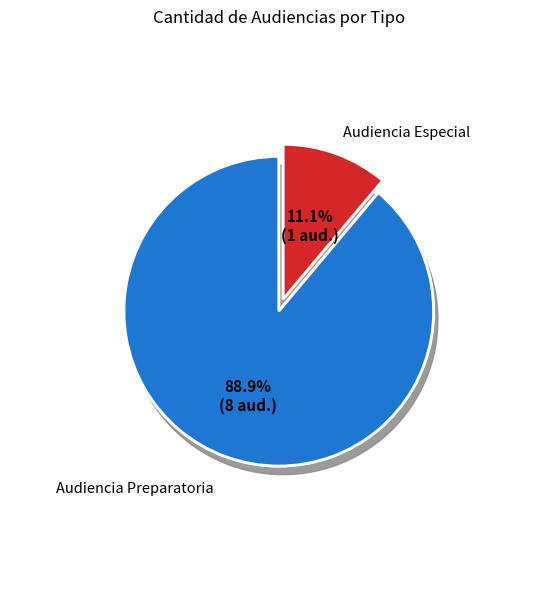

To the nearest percent, what is the difference between the Audiencia Preparatoria and Audiencia Especial slice percentages?

78%